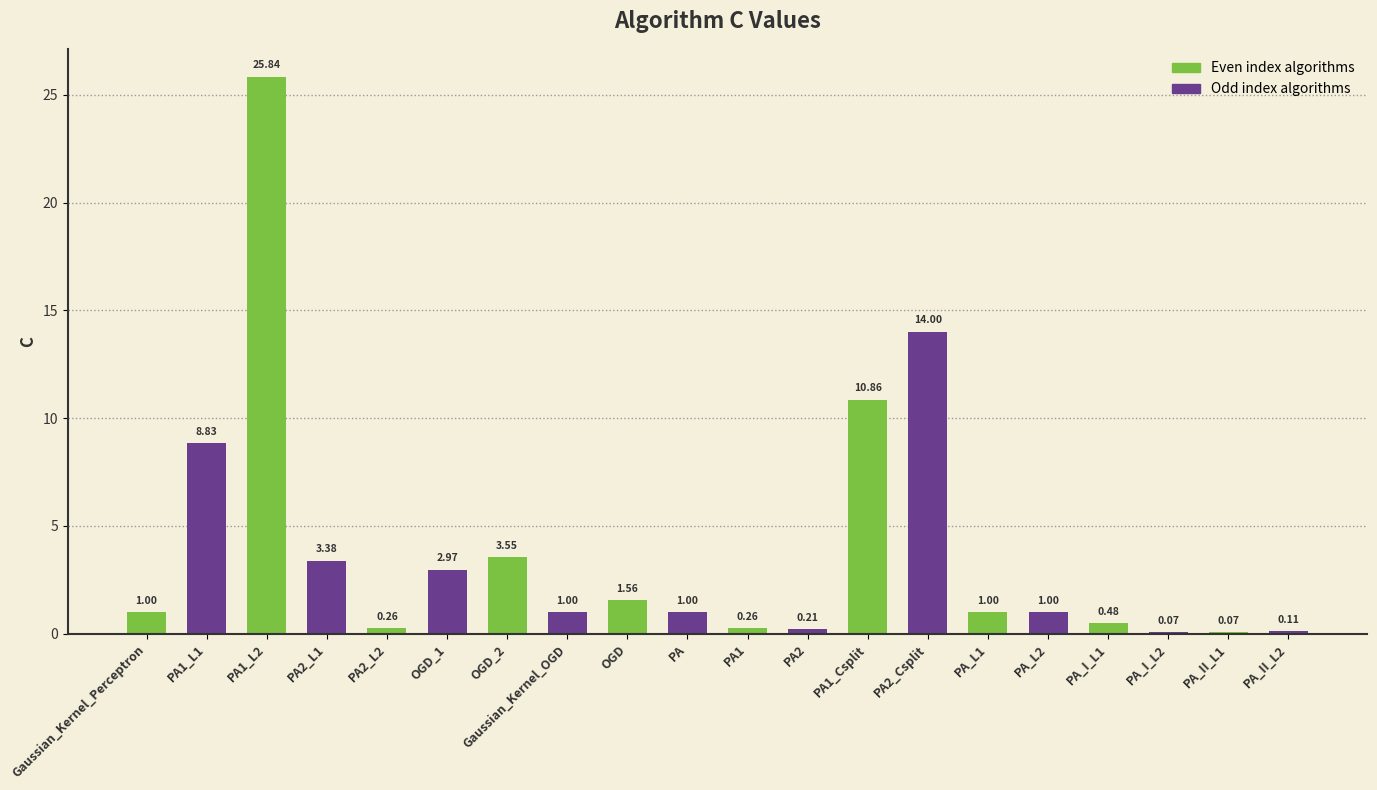

Which has a higher value, Gaussian_Kernel_Perceptron or PA1_L2?

PA1_L2